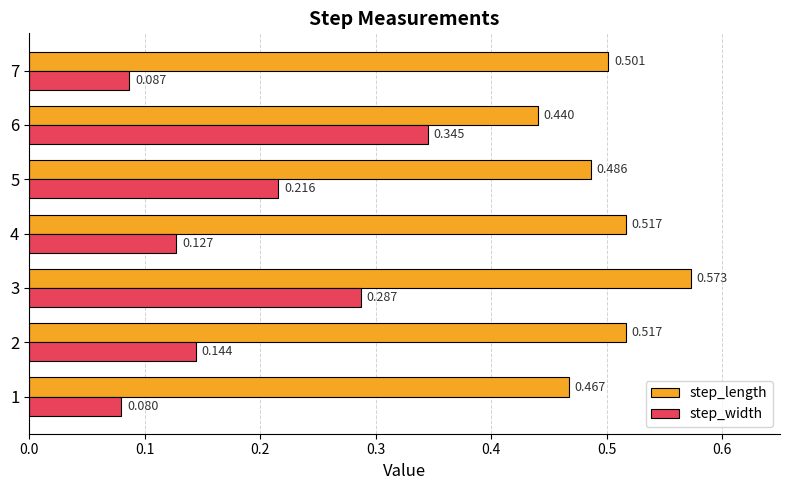

Which series has the largest total across all categories?

step_length